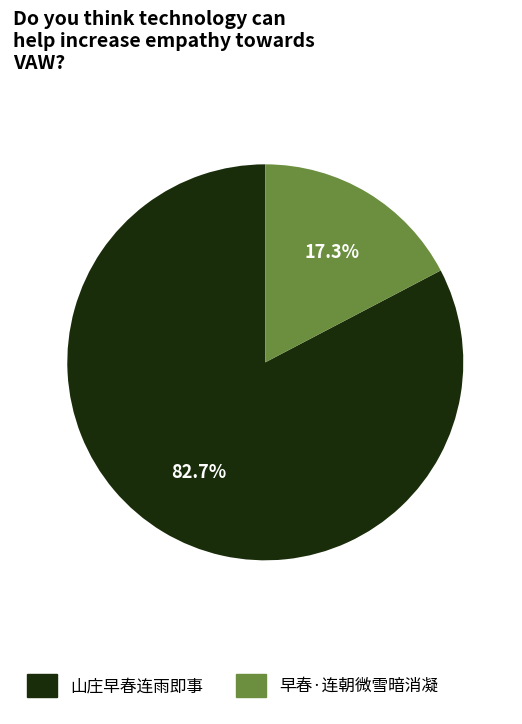

Is the sum of 山庄早春连雨即事 and 早春·连朝微雪暗消凝 greater than half?

Yes